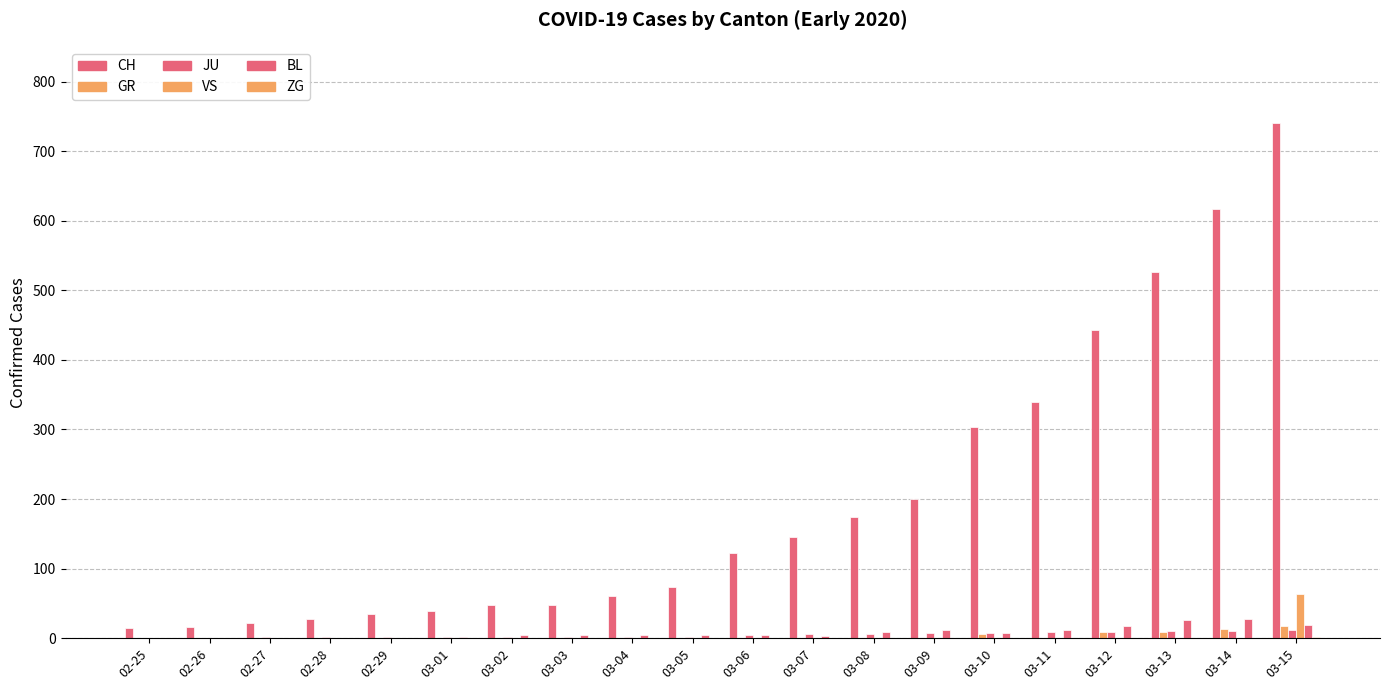

Is the value of ZG at 03-14 greater than the value of JU at 03-01?

No